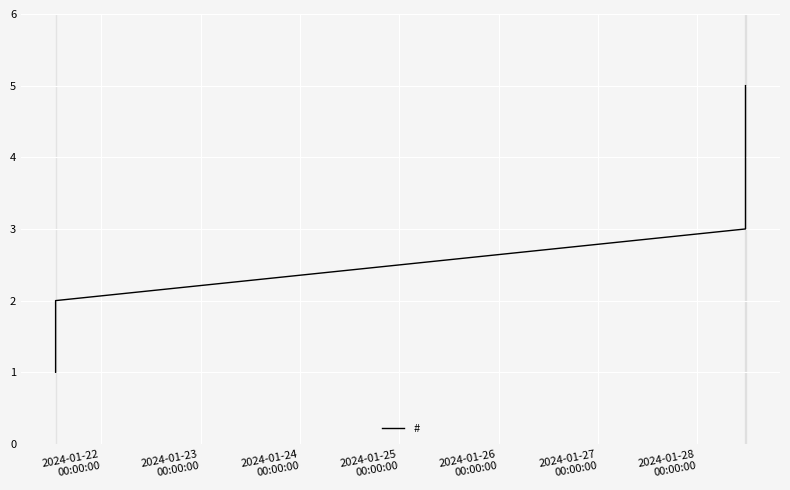

True or false: the data has more than 0 interior local peaks.

False